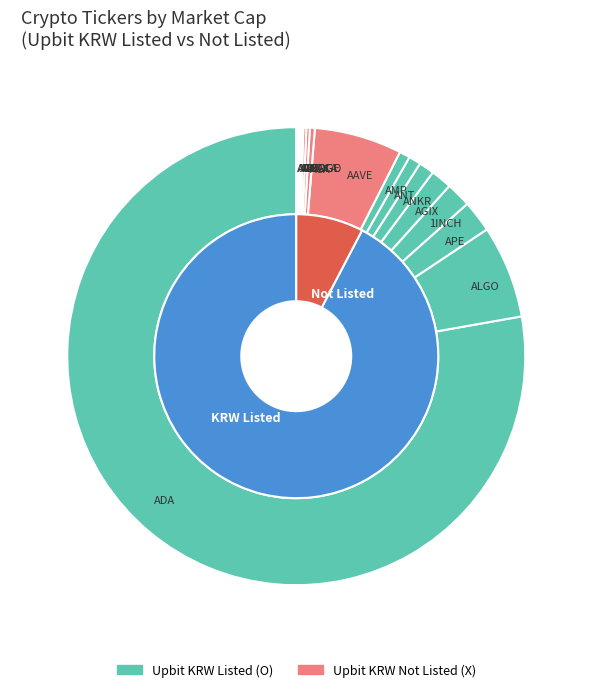

Which series has the largest range (max minus min)?

Upbit_KRW_O